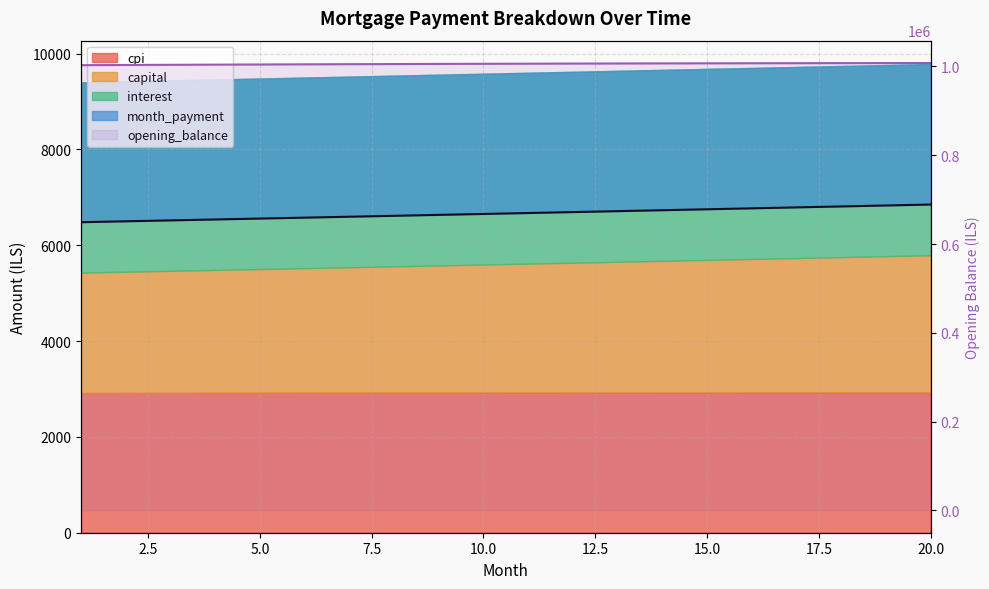

What is the sum of all values?

20116347.9